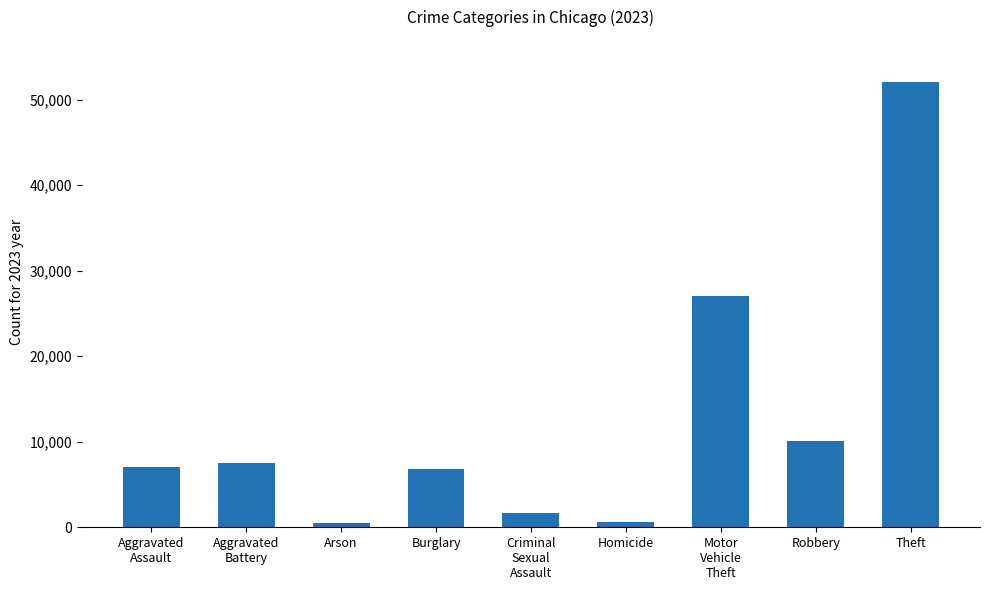

What is the approximate value at Theft?

52089